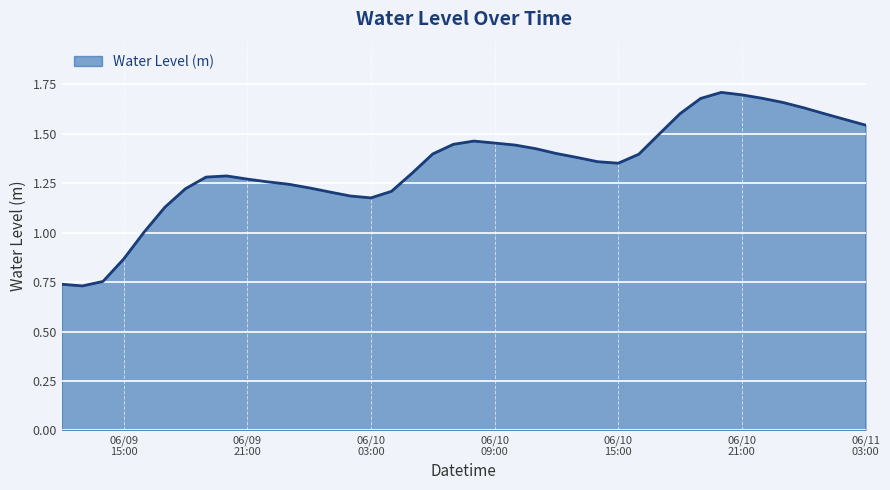

What is the difference between the maximum and minimum values?

1.0